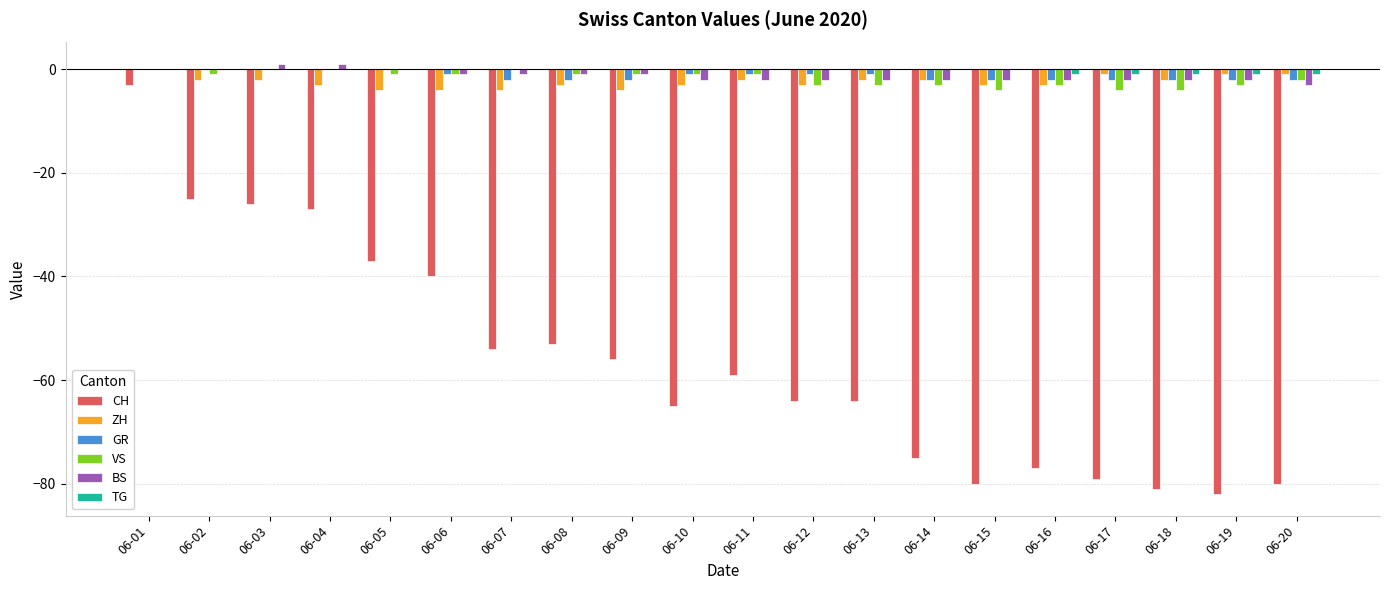

The CH series shows -82 at 06-07. True or false?

False